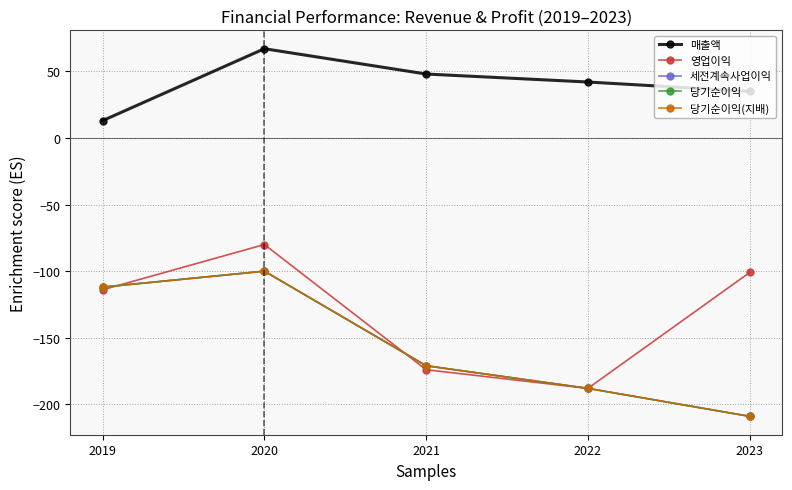

List the labels in order of 당기순이익 value, largest first.

2020, 2019, 2021, 2022, 2023